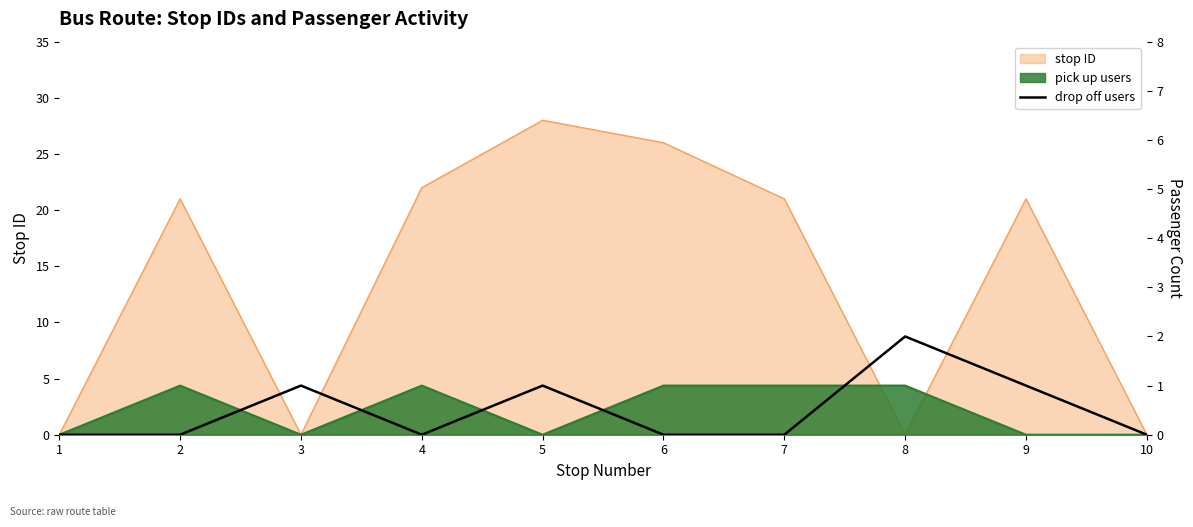

Reading left to right, what are all the values shown in this chart?

1=0	2=0	3=1	4=0	5=1	6=0	7=0	8=2	9=1	10=0